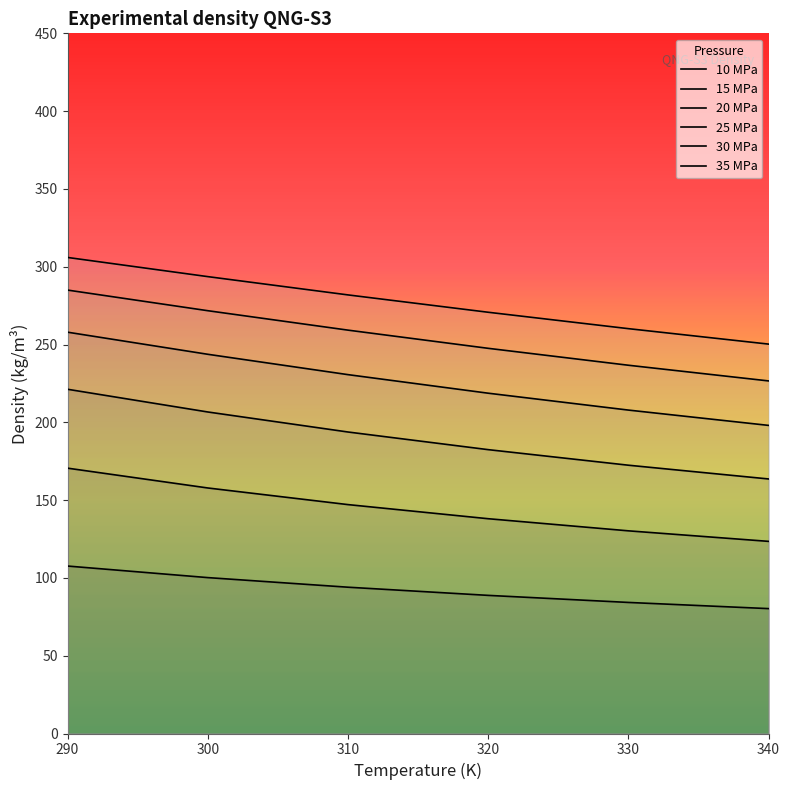

Does the chart display data point markers on the line(s)?

No